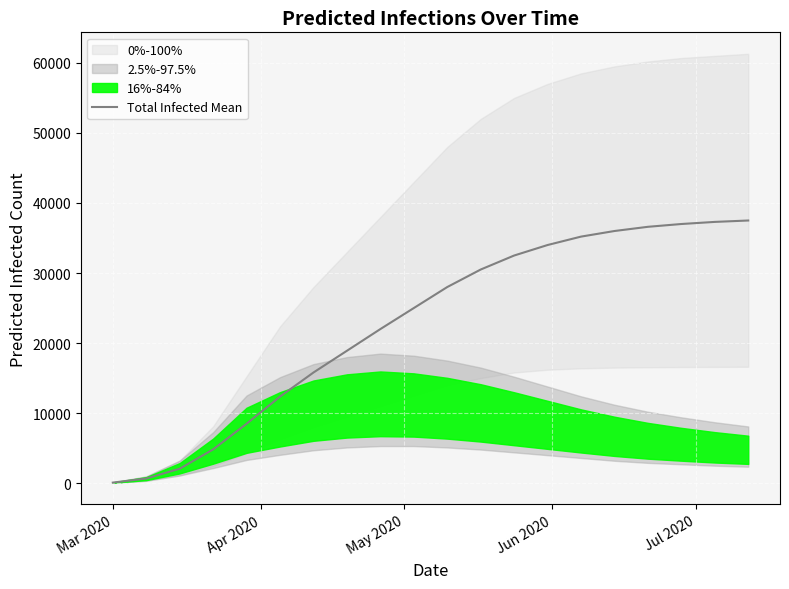

Reading right to left, what are all the values shown in this chart?

37500	37300	37000	36600	36000	35200	34000	32500	30500	28000	25000	22000	18900	15800	12360	8486	4821	2068	660	83